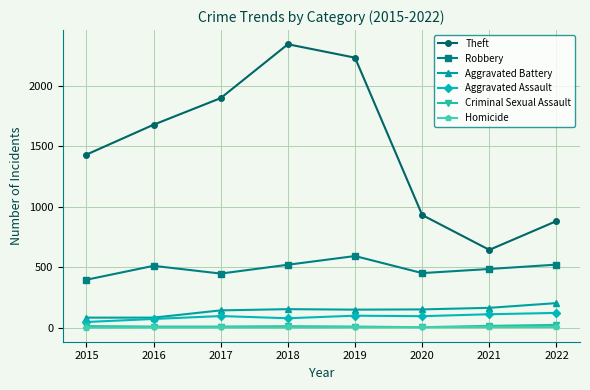

True or false: Theft and Aggravated Assault cross at least once.

False